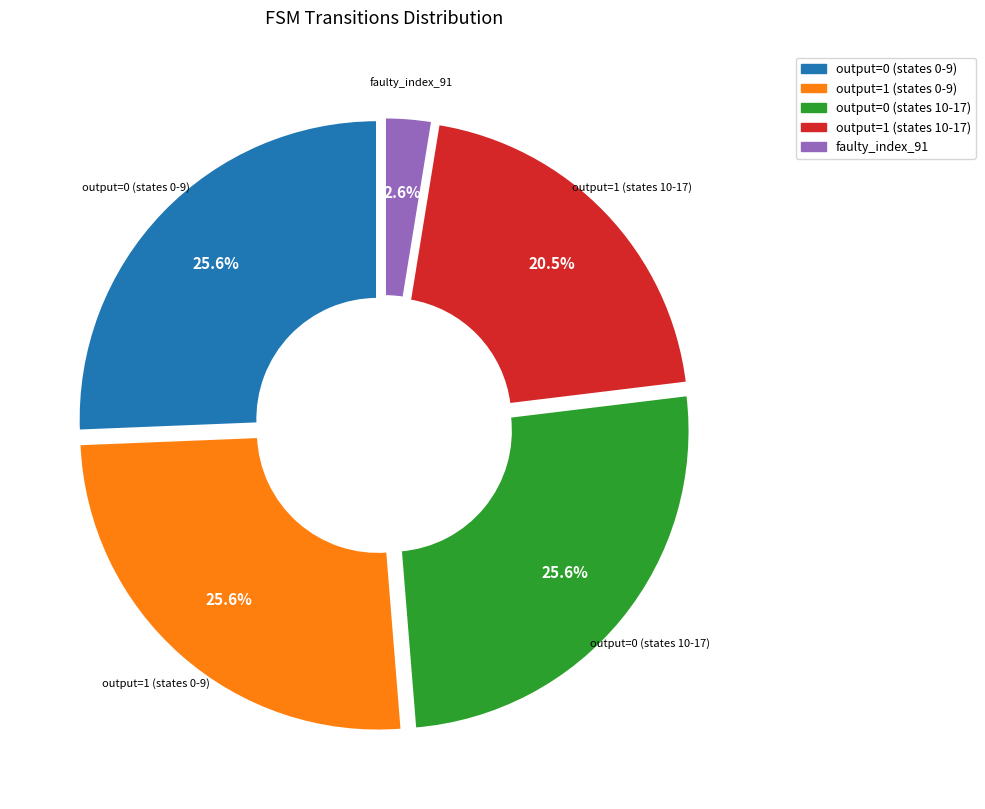

Is there any slice that represents more than half of the pie?

No